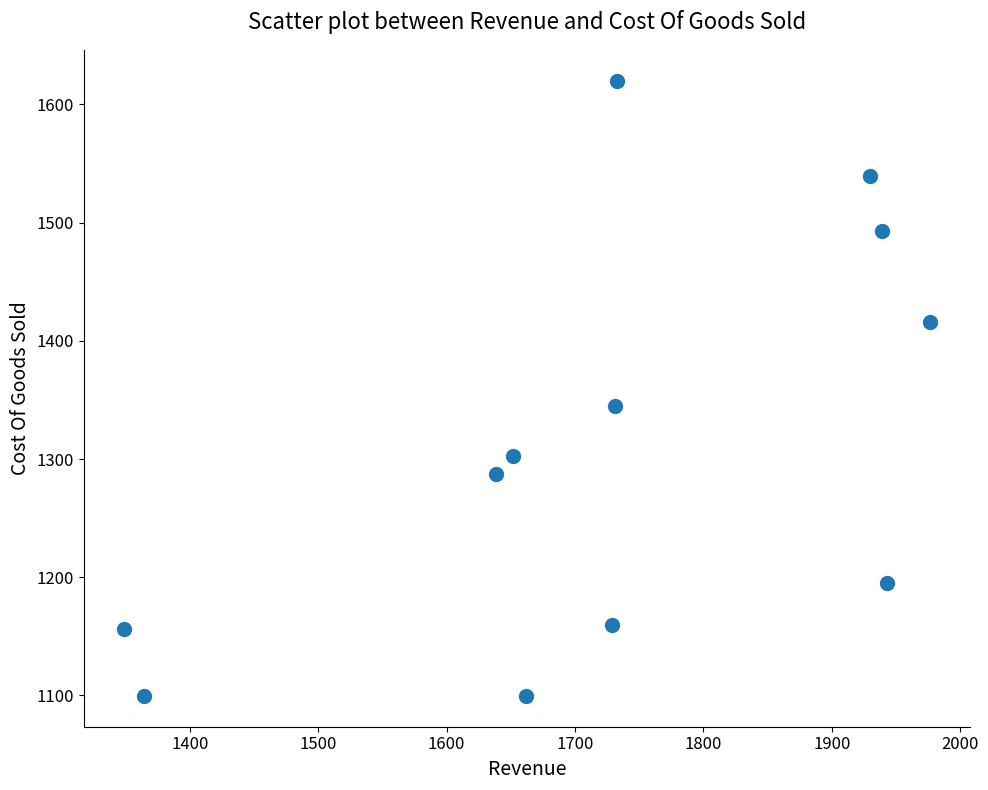

What Y value in the scatter plot is closest to 1359?

1344.9